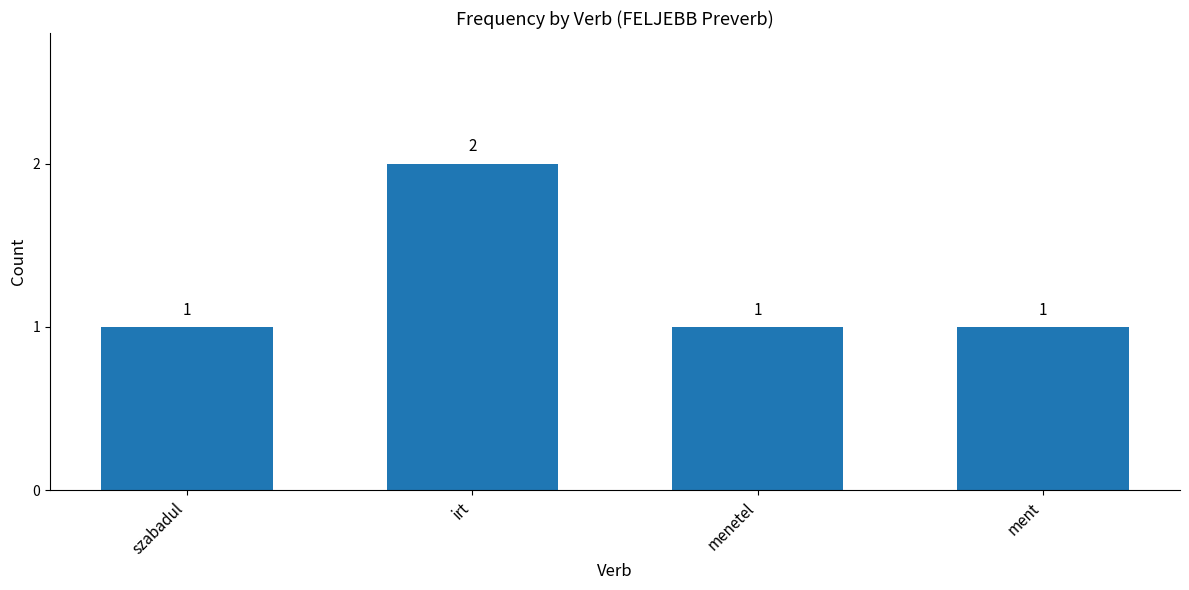

Are the bars horizontal?

No